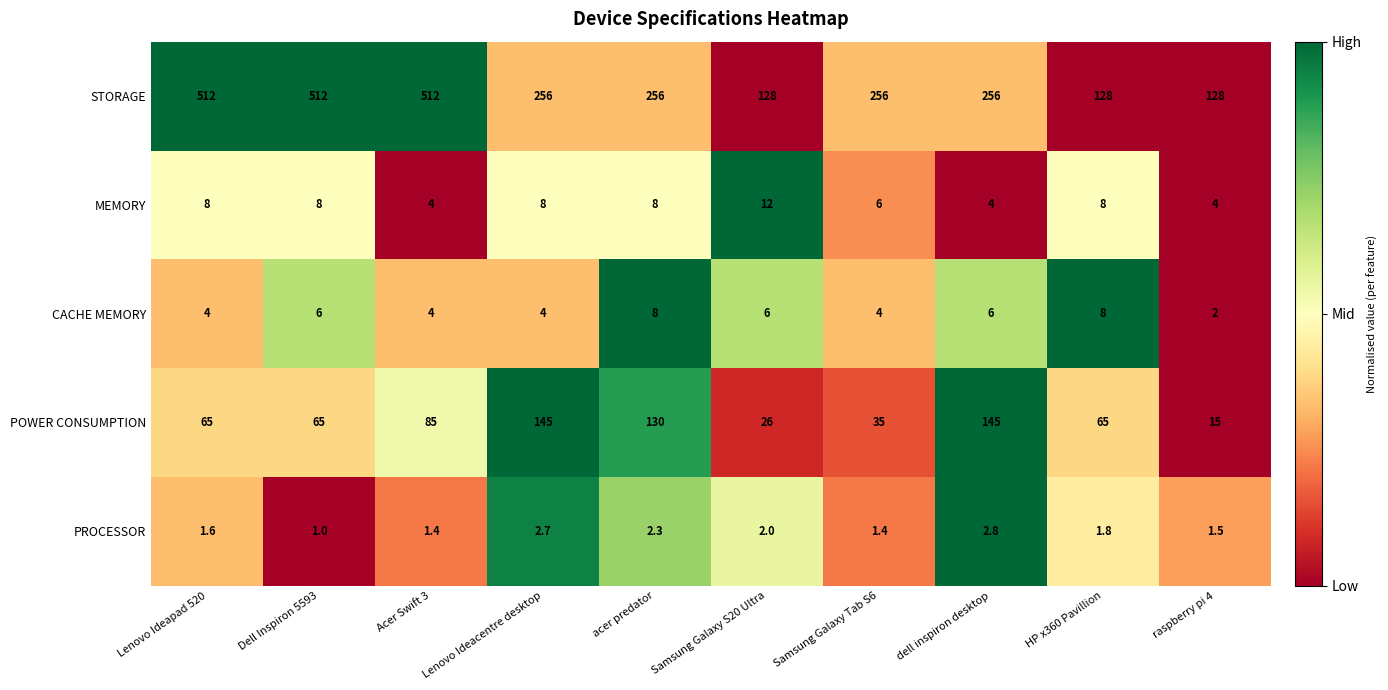

How many data points does each series have?

10